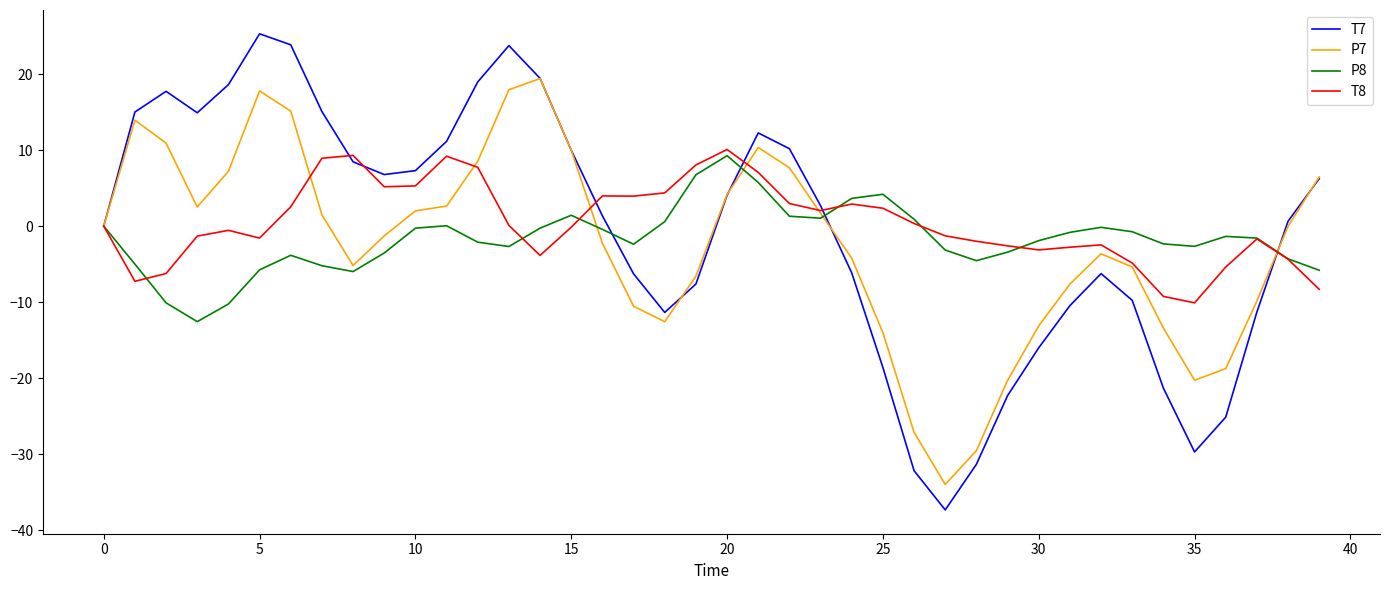

How many categories are shown in the chart?

40